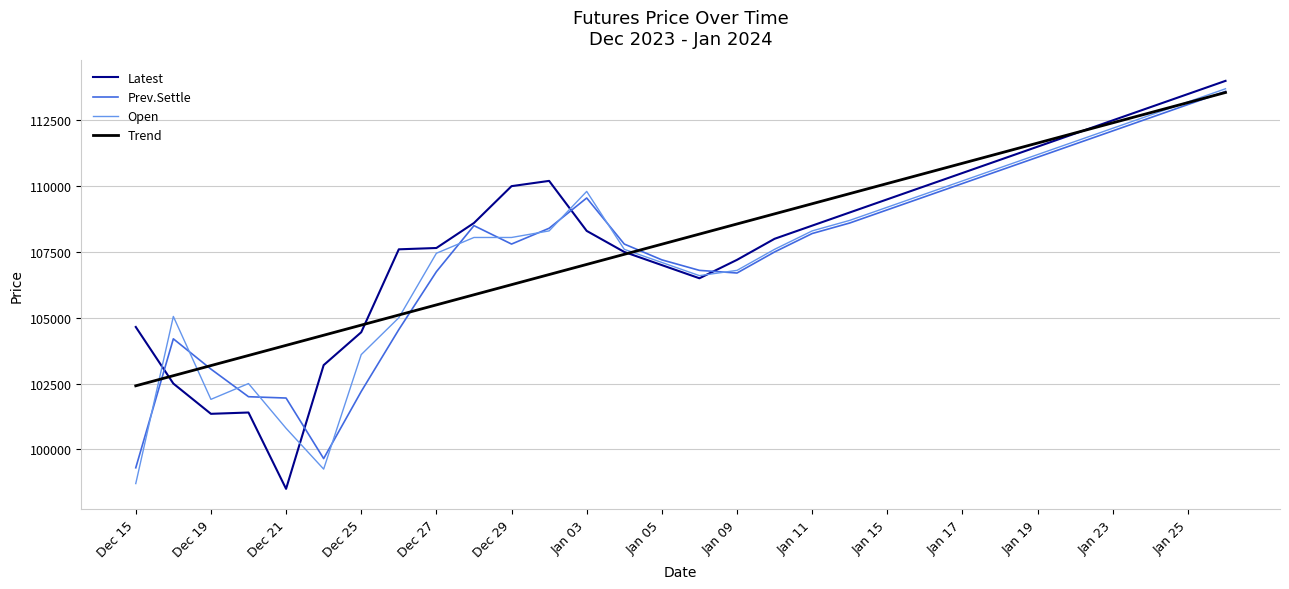

What is the minimum value for Trend?

102414.4